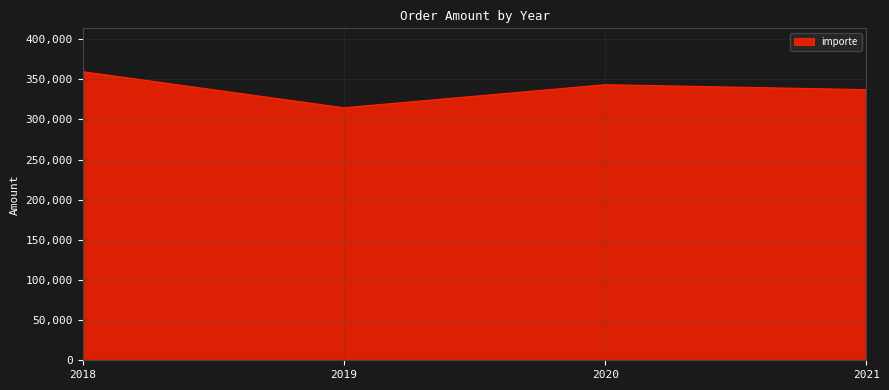

The value at 2021 is 552533.5. True or false?

False